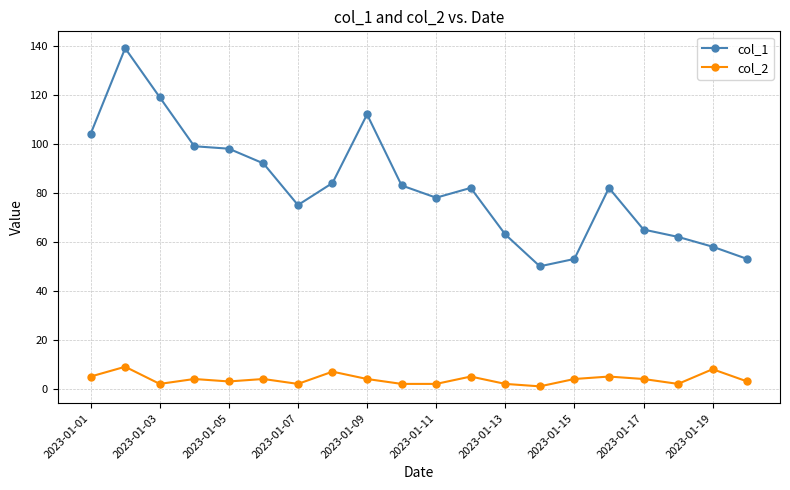

At how many categories does at least one series exceed 46?

20